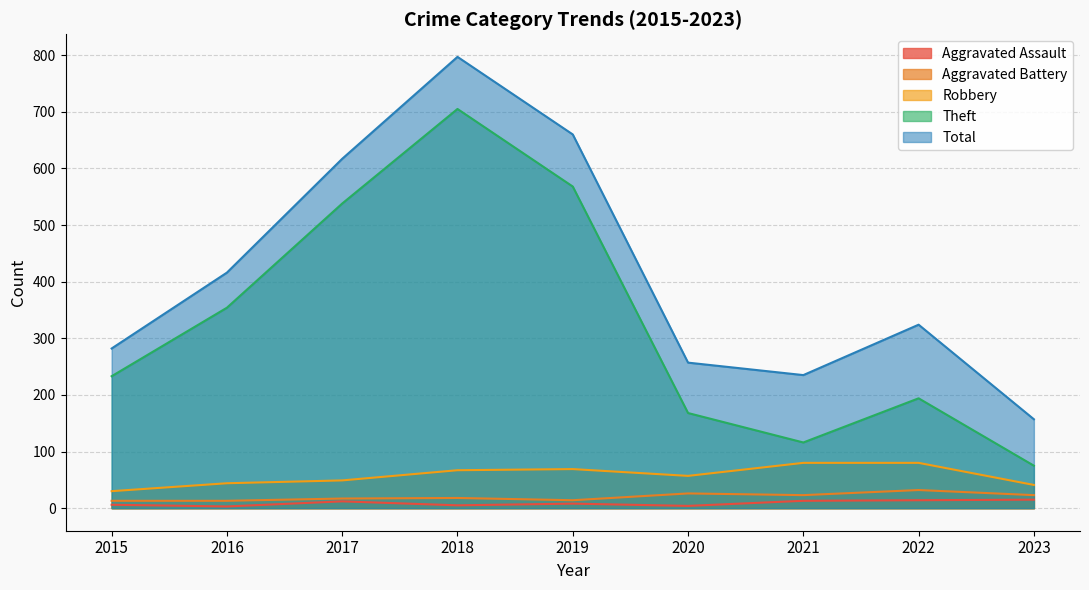

Is it true that Theft equals 75 at 2023?

True